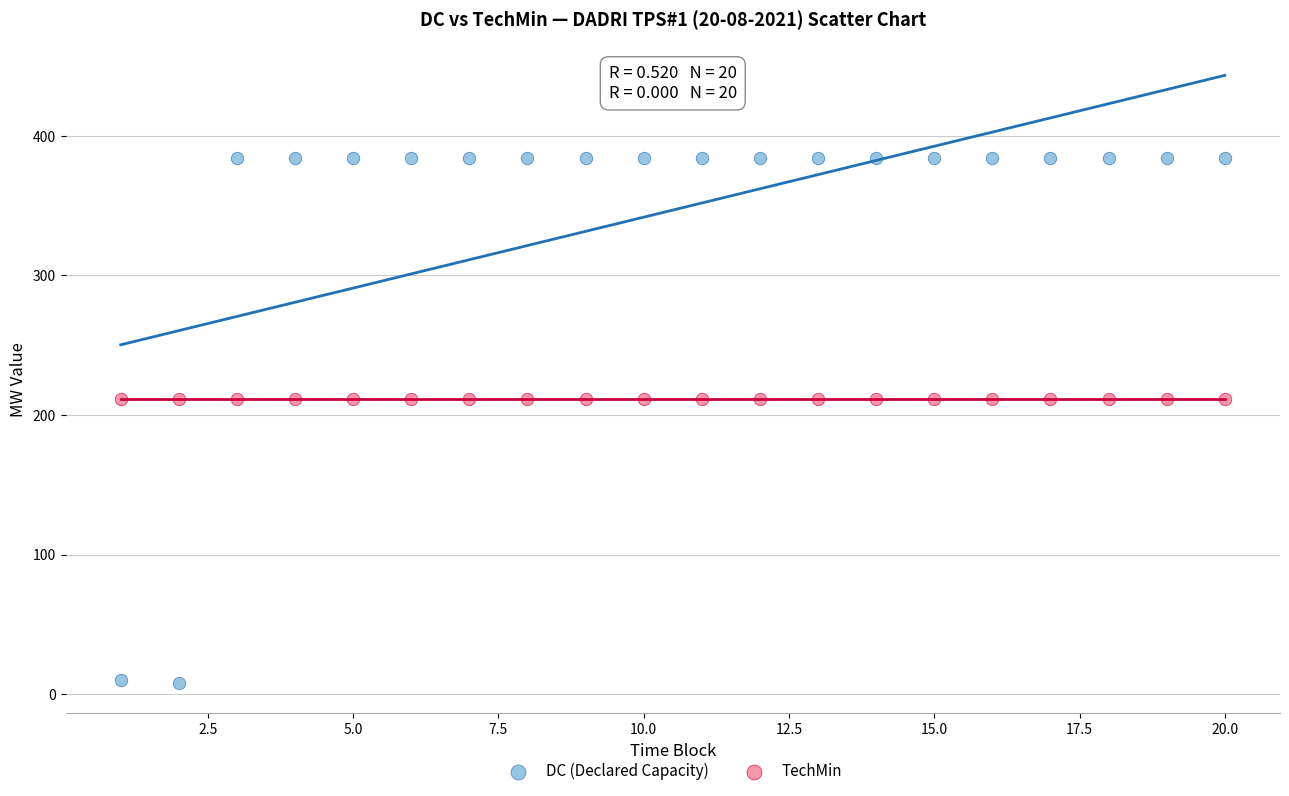

Which series contains the highest Y value?

DC (Declared Capacity)